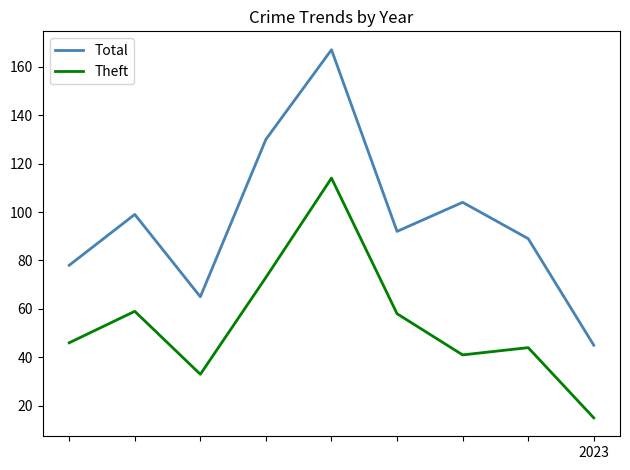

What is the difference between the maximum and second lowest values in the Theft series?

81